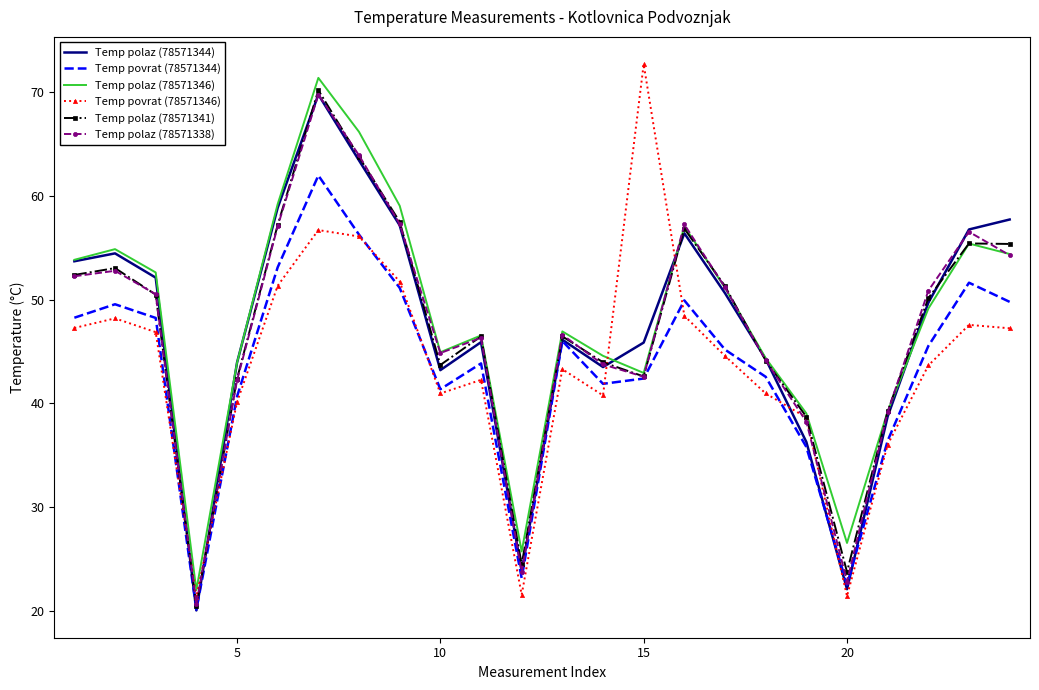

What is the minimum value for Temp polaz (78571341)?

20.4